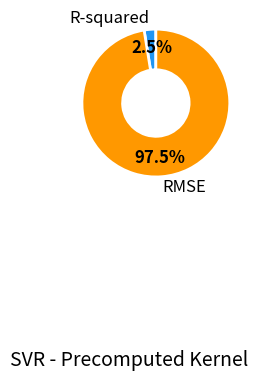

Is there a majority slice in this chart?

Yes